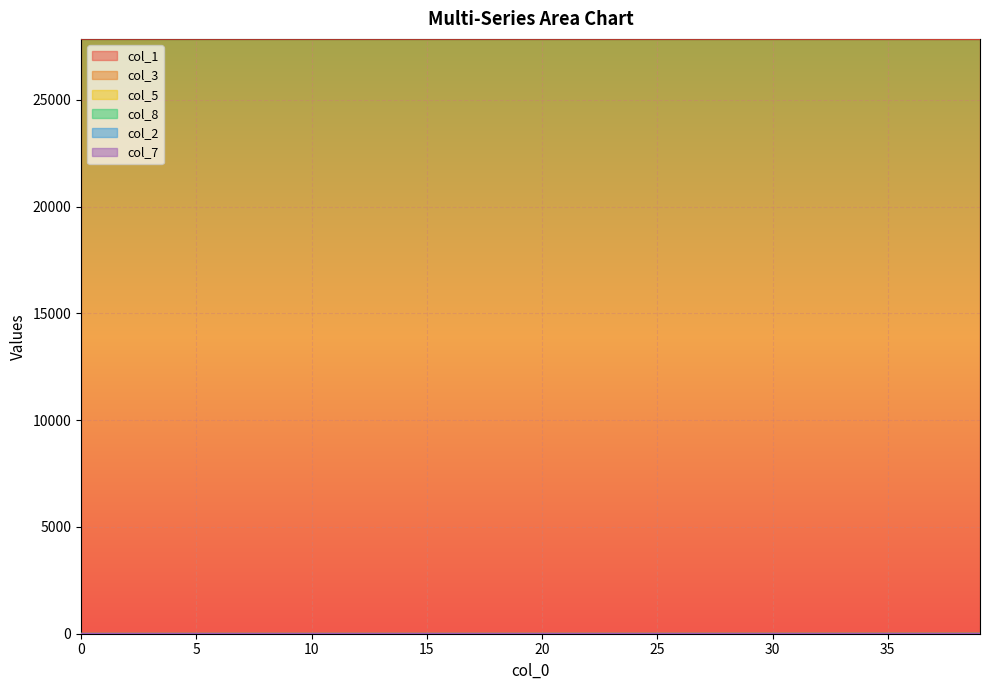

True or false: col_5 and col_1 intersect in this chart.

False